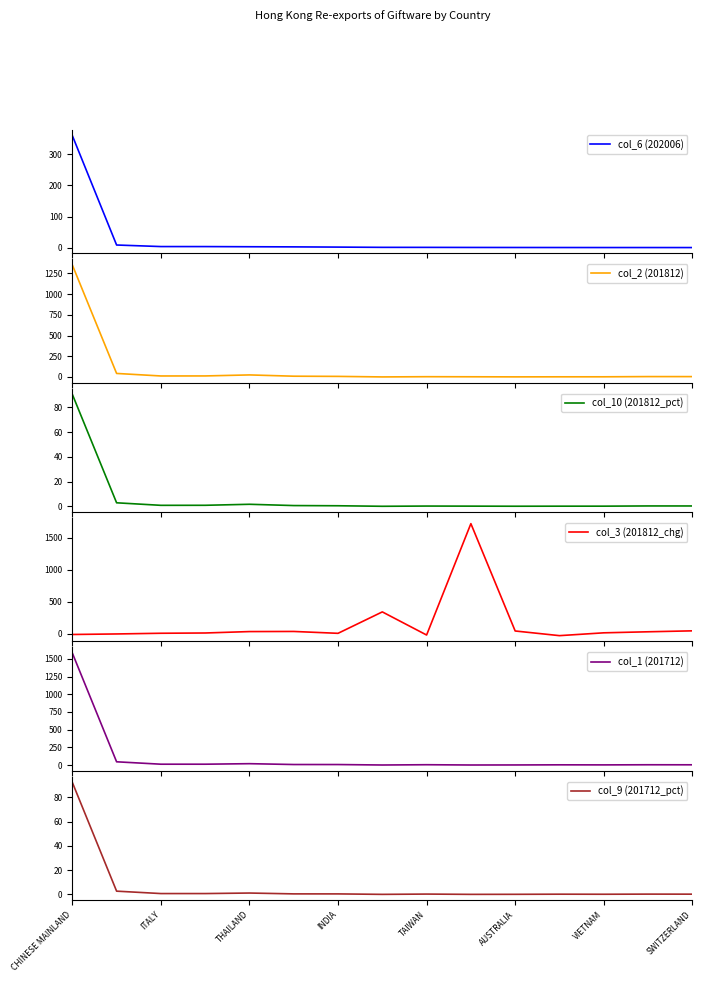

The value of col_9 (201712_pct) at AUSTRALIA is 0.0. True or false?

True